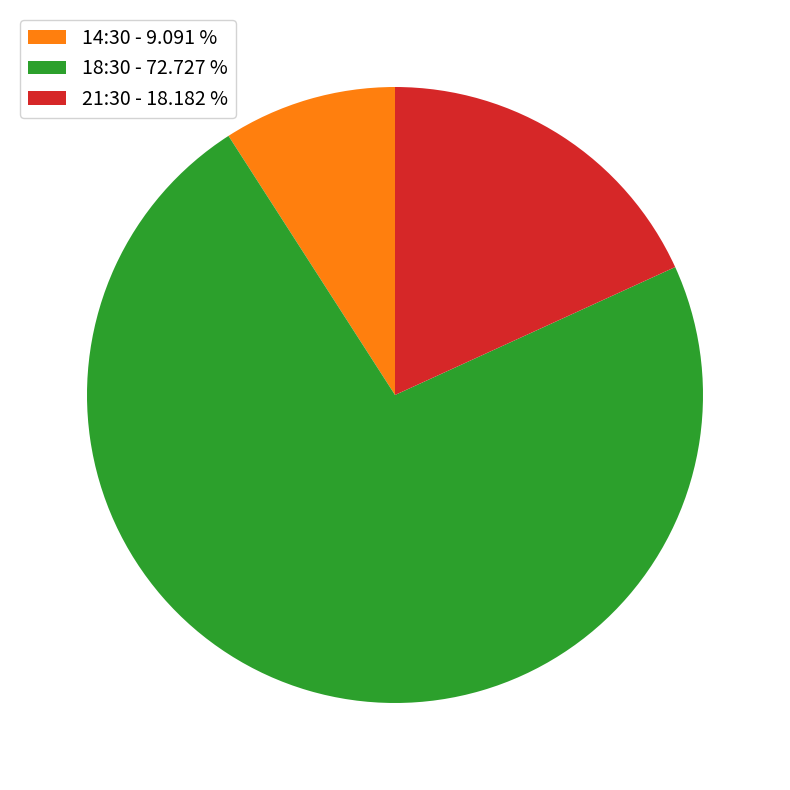

Rank the categories by value from lowest to highest.

14:30 - 9.091 %, 21:30 - 18.182 %, 18:30 - 72.727 %